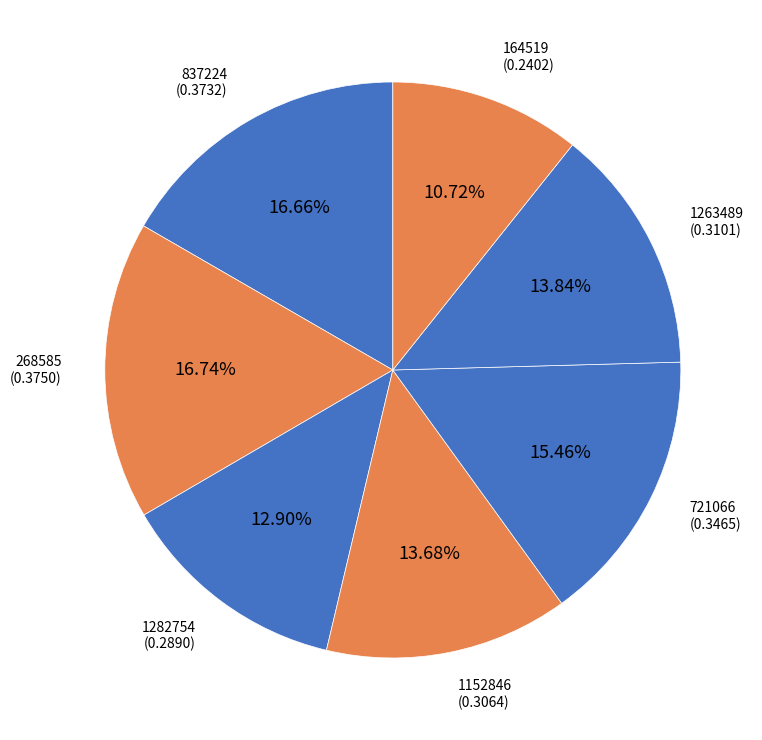

To the nearest percent, what is the difference between the 837224 and 721066 slice percentages?

1%